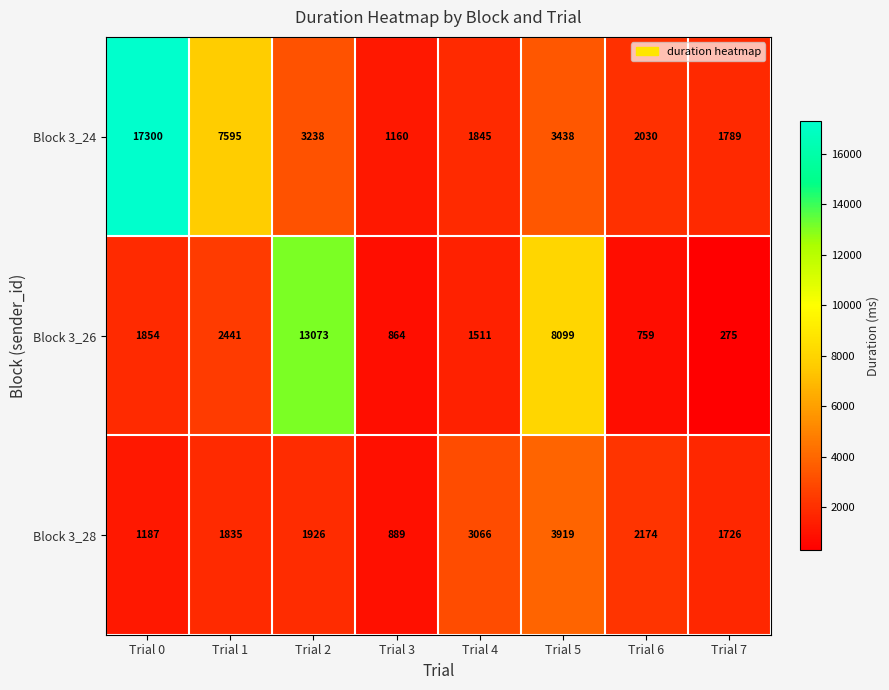

List the labels in order of Block 3_28 value, smallest first.

Trial 3, Trial 0, Trial 7, Trial 1, Trial 2, Trial 6, Trial 4, Trial 5